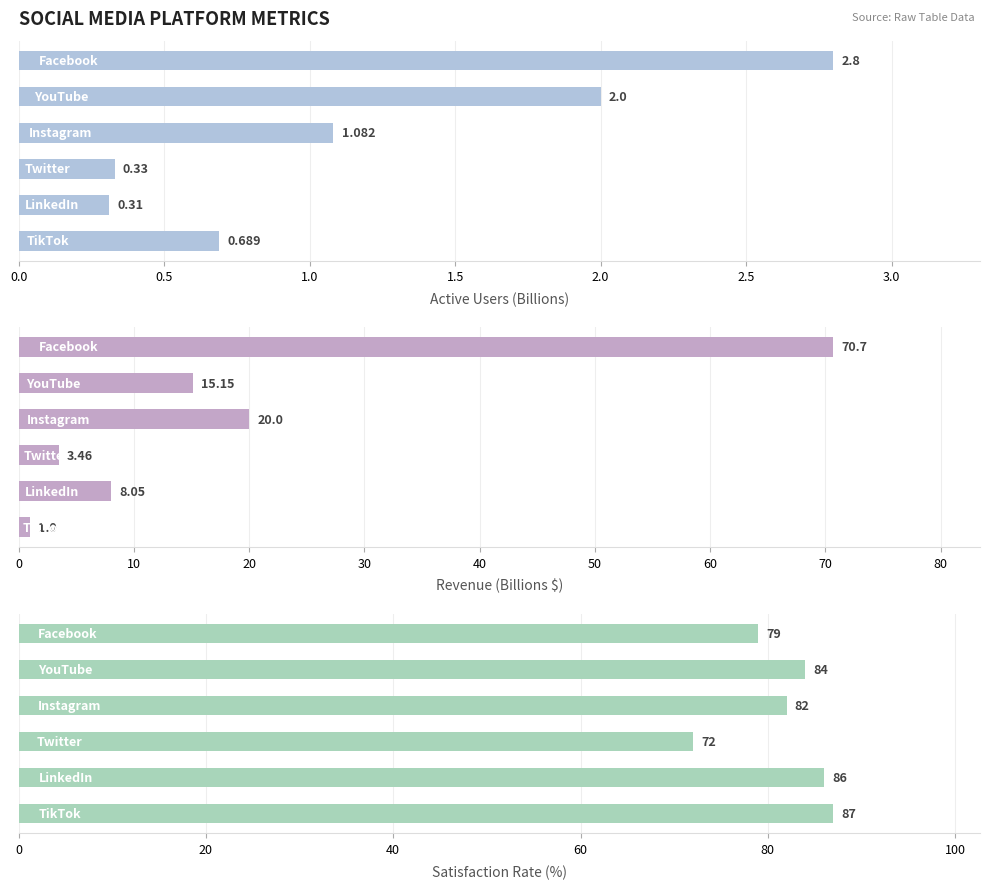

What is the sum of the Satisfaction Rate (%) values at 0.0 and 2.0?

165.0